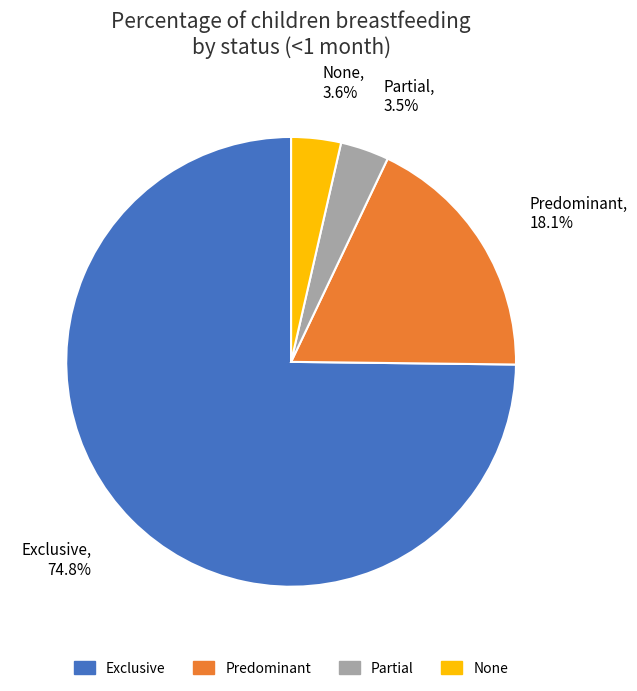

Which has a higher value, Partial or Predominant?

Predominant